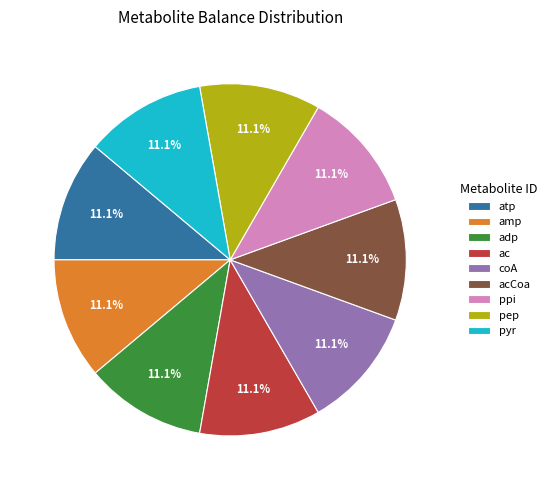

Is there a majority slice in this chart?

No